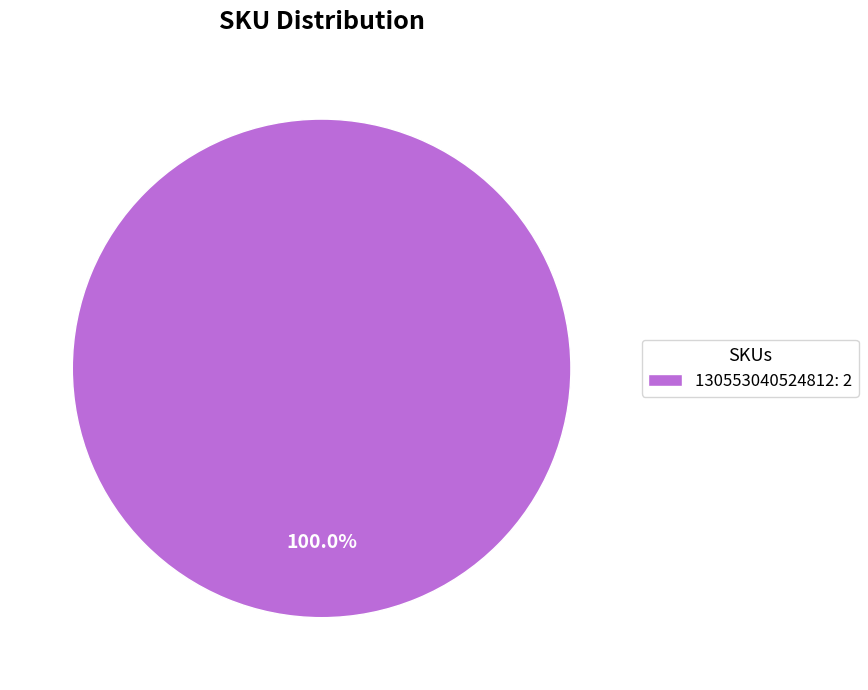

Is there any slice that represents more than half of the pie?

Yes